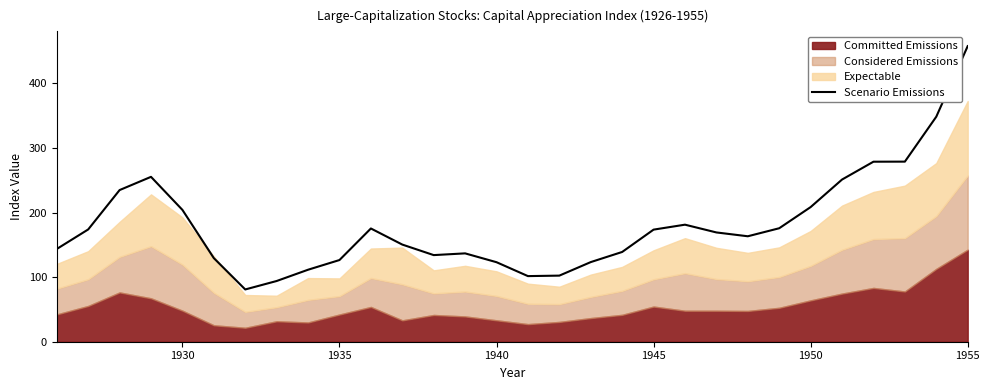

What is the smallest value displayed?

80.9